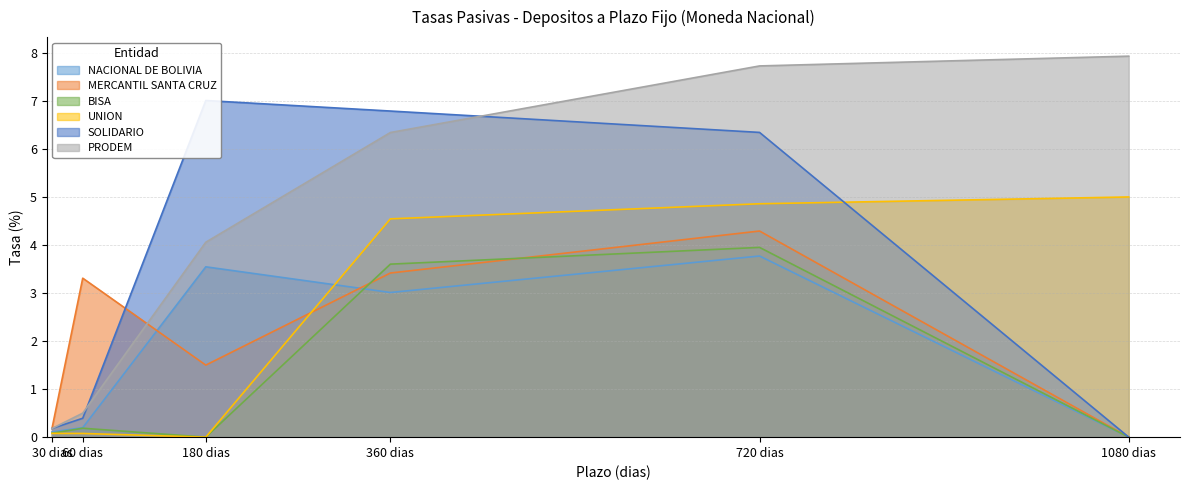

True or false: SOLIDARIO and NACIONAL DE BOLIVIA intersect in this chart.

False